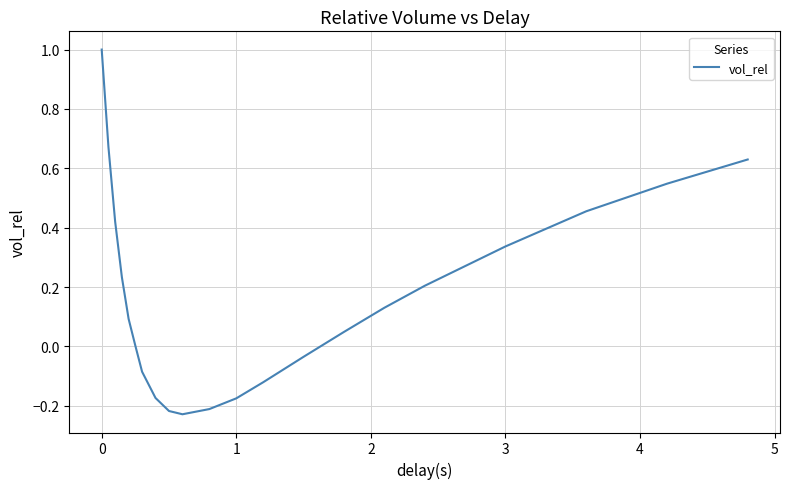

What is the maximum value shown in the chart?

1.0